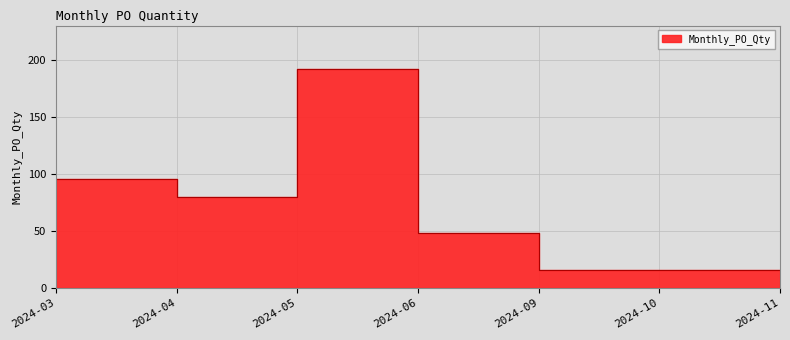

Is it true that the value at 2024-03 is 96?

True